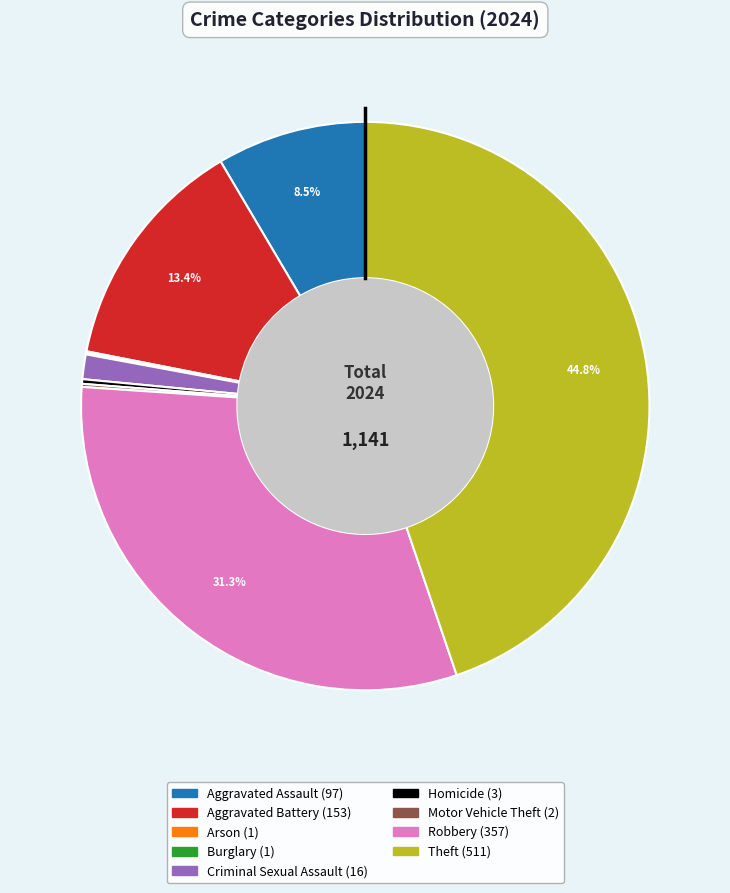

To the nearest percent, what percentage of the pie is Criminal Sexual Assault?

1%